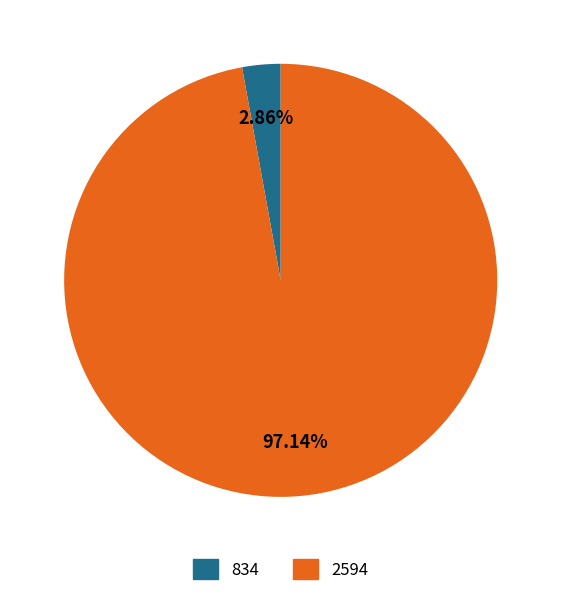

To the nearest percent, what portion does 2594 represent?

97%